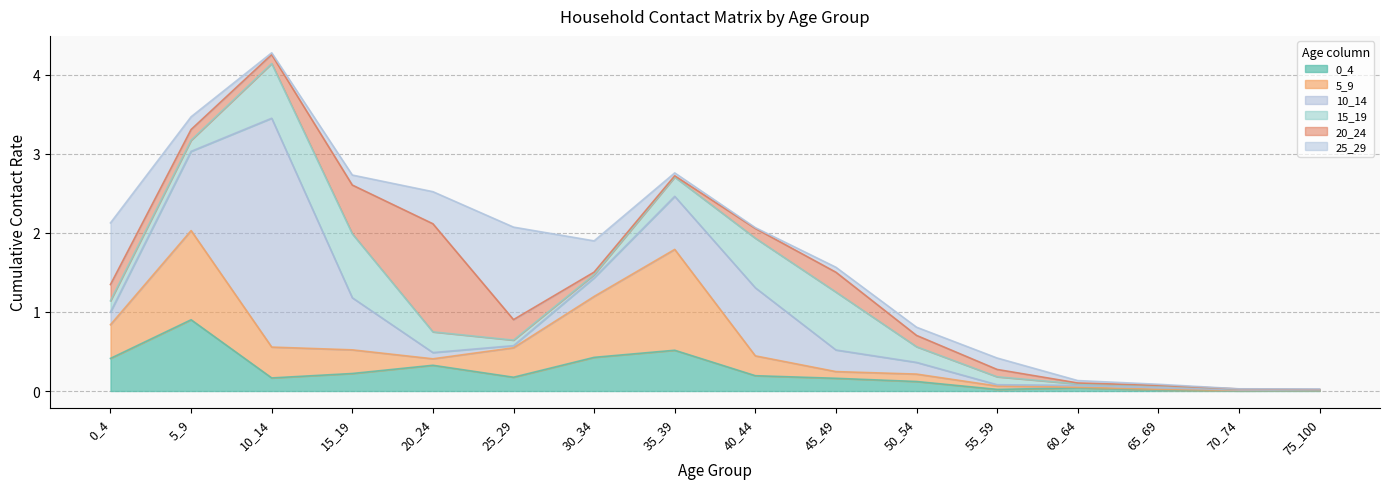

What are all the series names shown in the legend?

0_4, 5_9, 10_14, 15_19, 20_24, 25_29